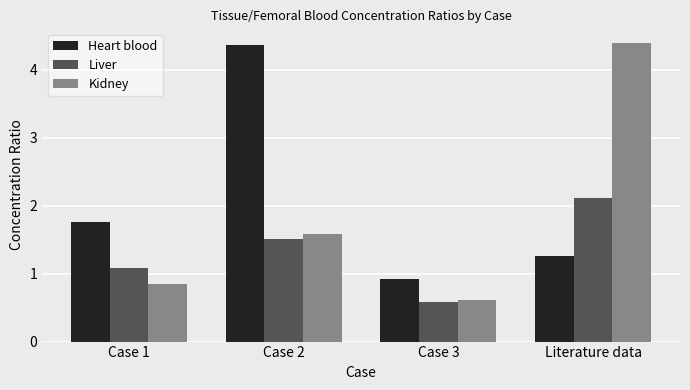

At which label does Kidney first exceed 1?

Case 2